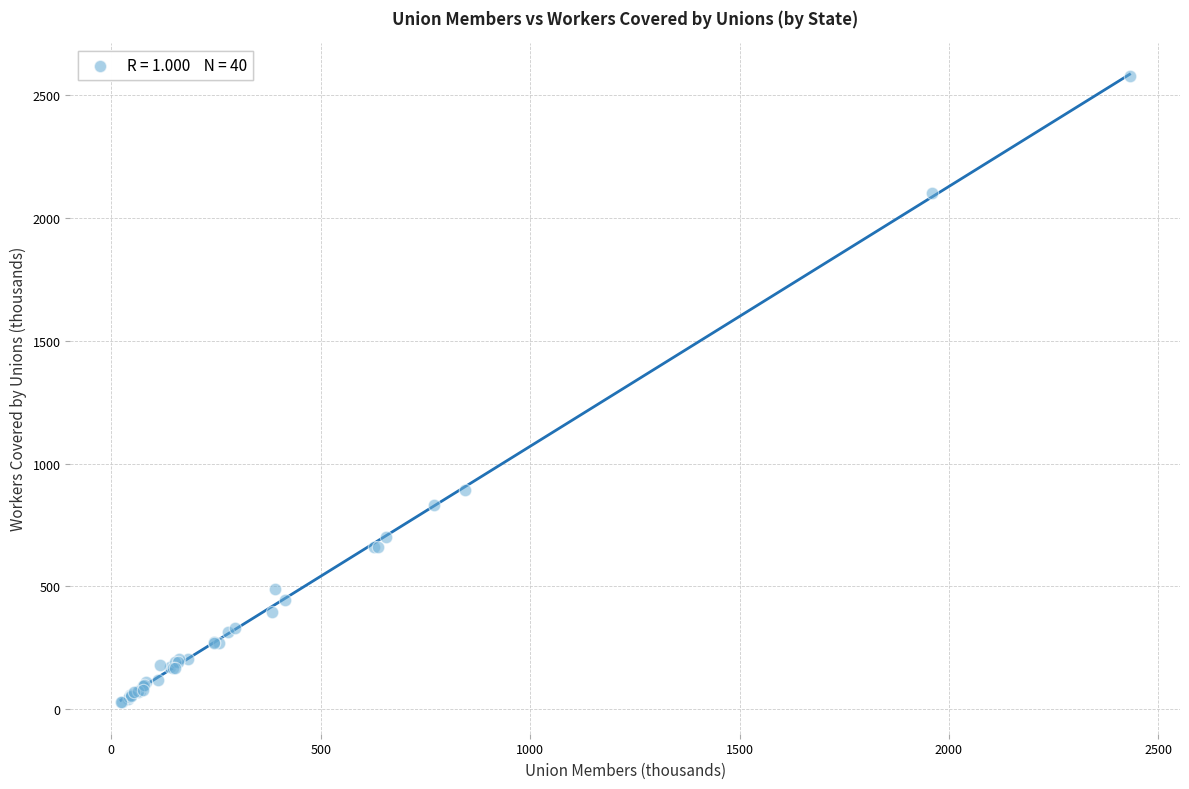

What Y value in the scatter plot is closest to 1303?

891.2